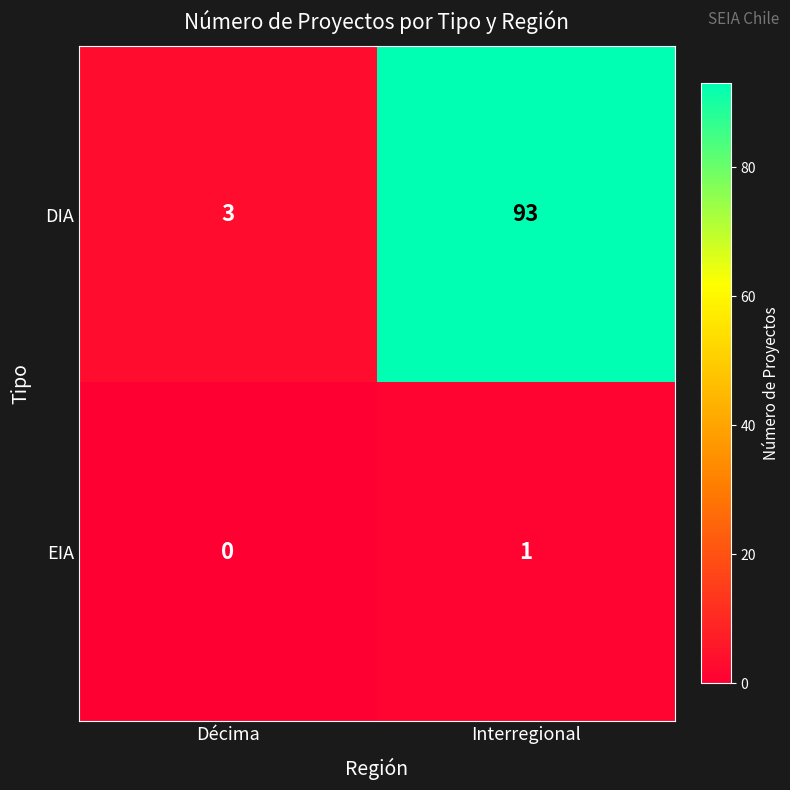

Which series has the widest spread of values?

DIA